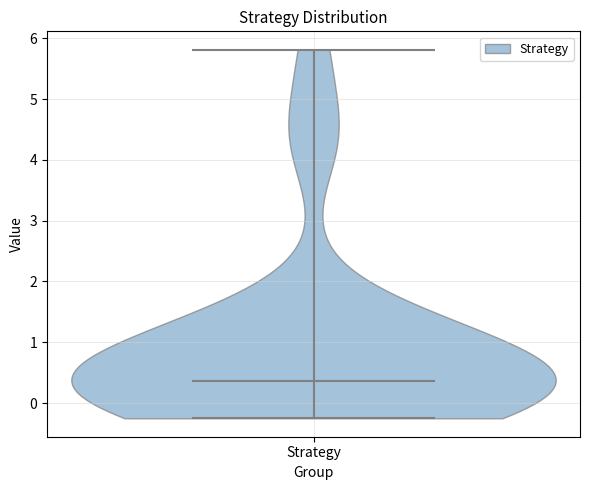

Where does the median line of the violin for Strategy sit on the y-axis? The values are not printed on the chart, so give them approximately, as read against the axis.

0.4